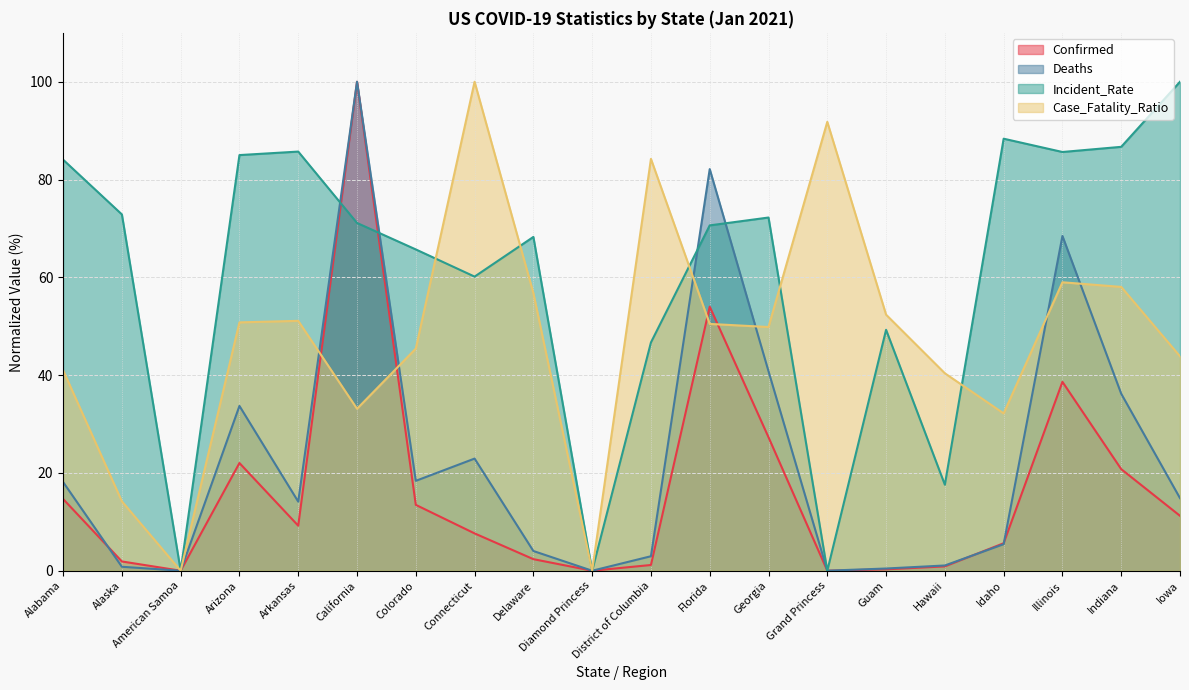

Rank the series by their average value, from highest to lowest.

Incident_Rate, Case_Fatality_Ratio, Deaths, Confirmed